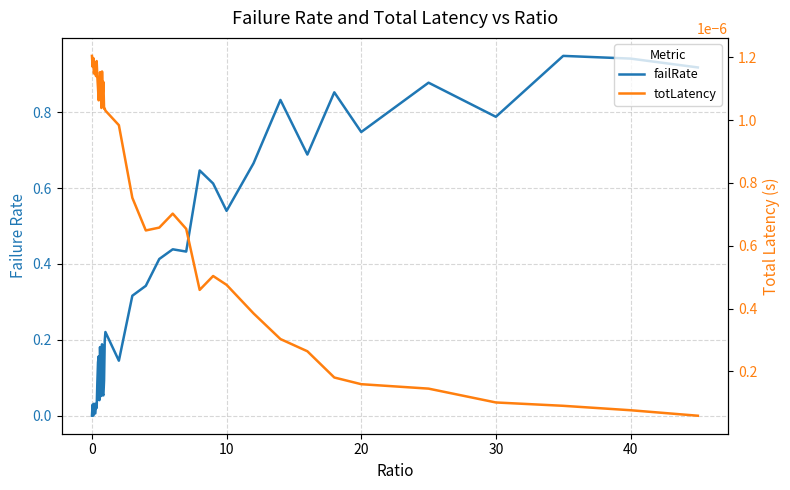

Does the chart display data point markers on the line(s)?

No